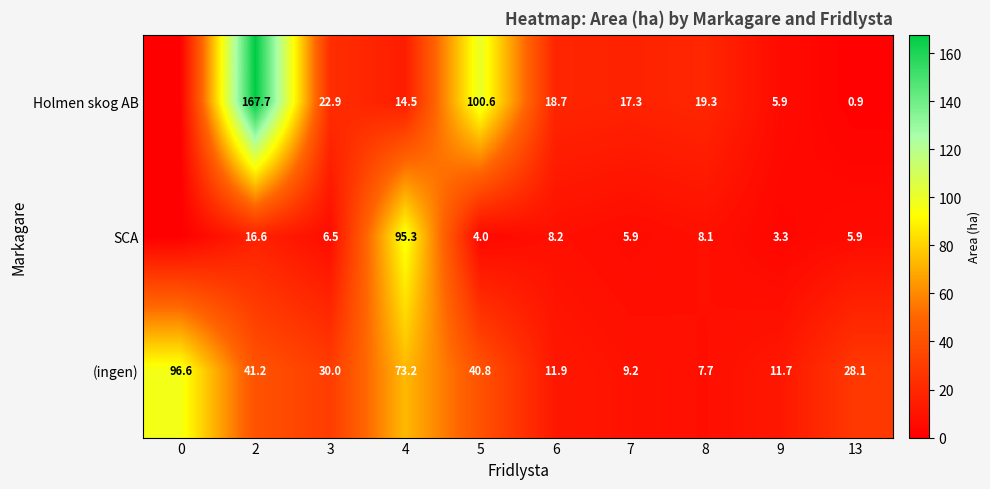

What is the difference between the highest and lowest values at 8?

11.6